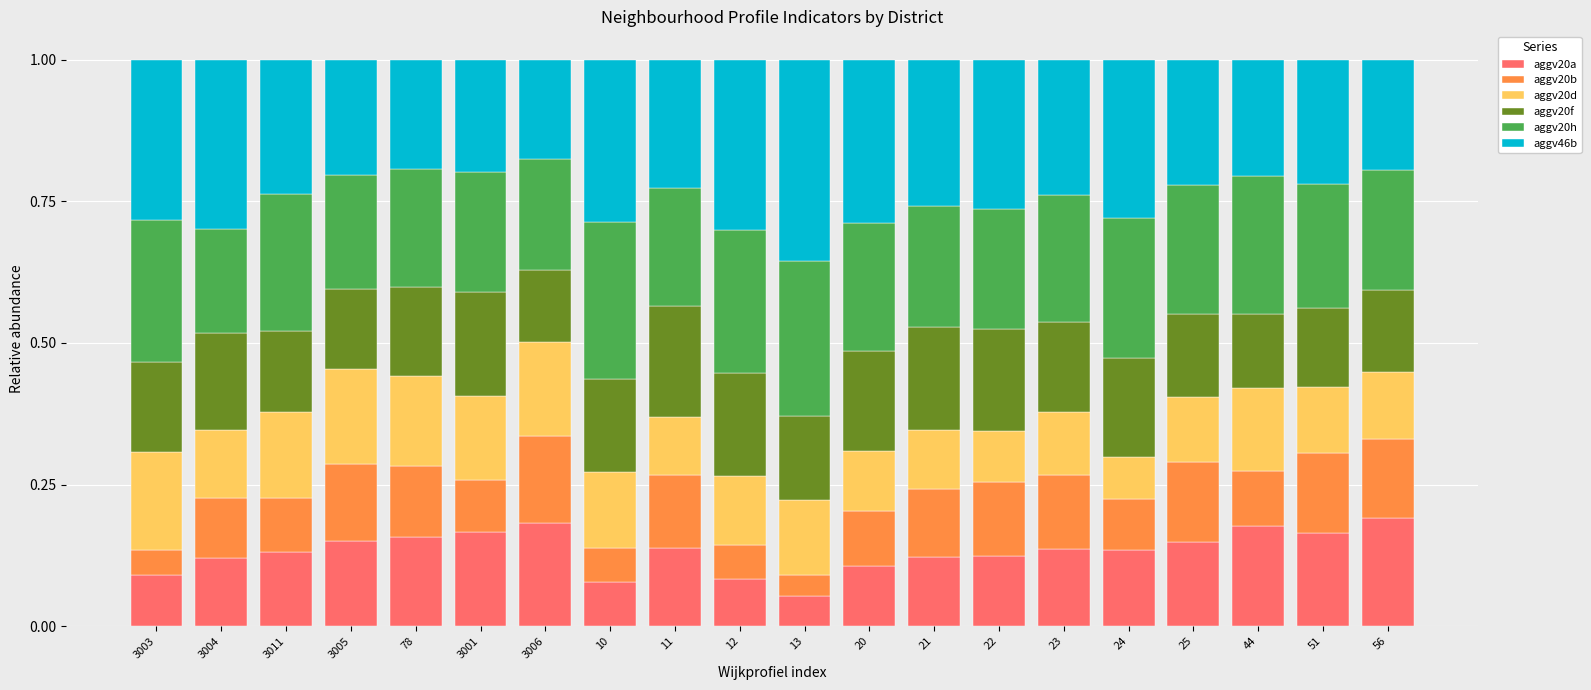

Are the bars horizontal?

No